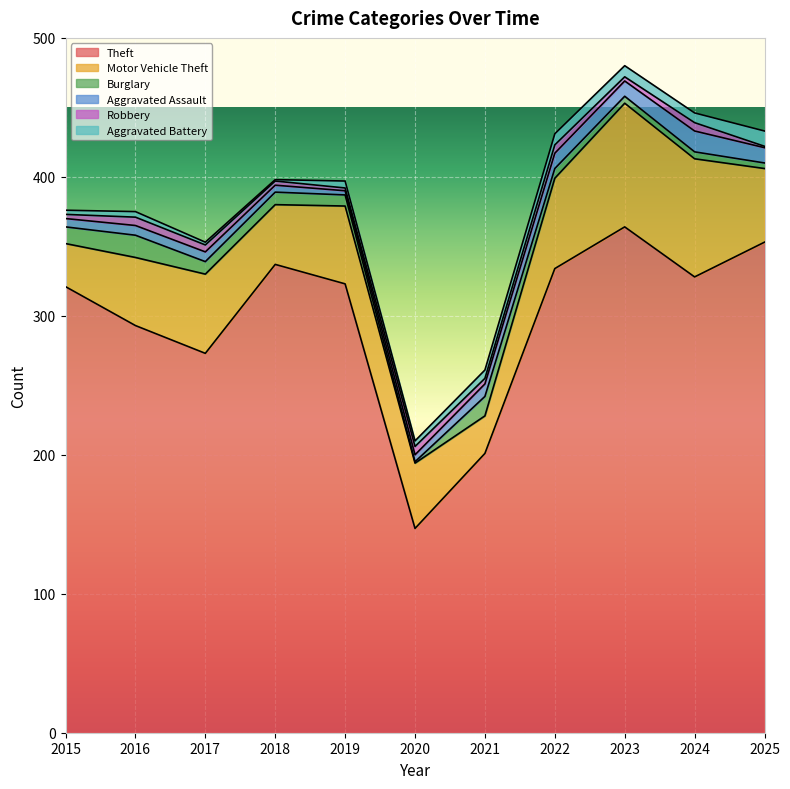

What is the approximate value of Robbery at 2020?

6